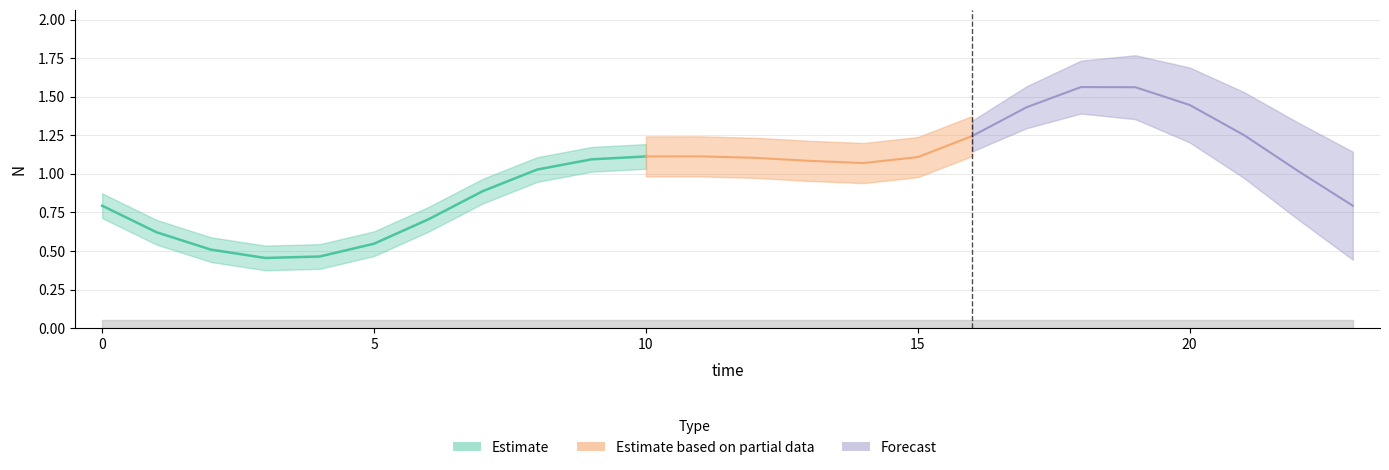

Is this an area chart (filled region under the line)?

No